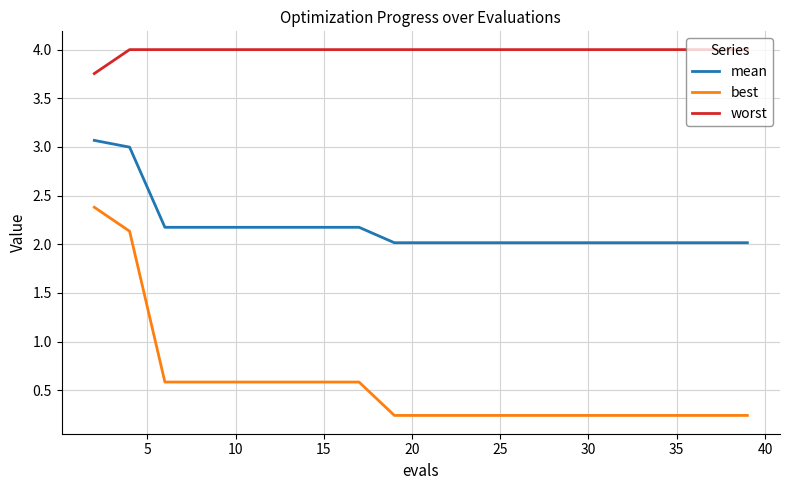

Which series has the largest total across all categories?

worst